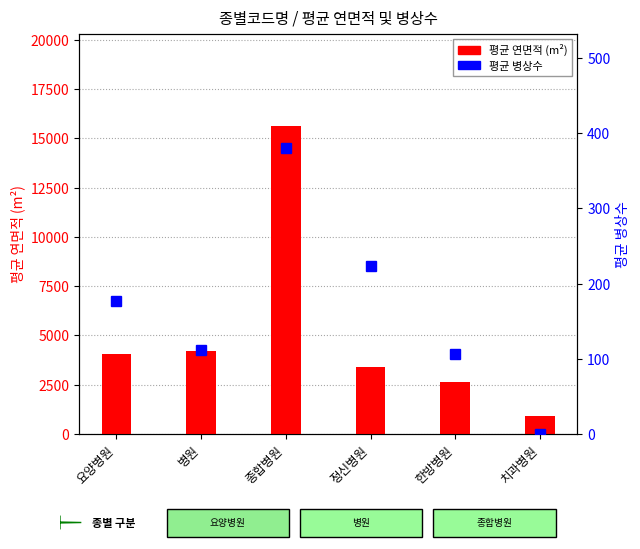

Are the bars grouped side by side (vs. stacked)?

Yes